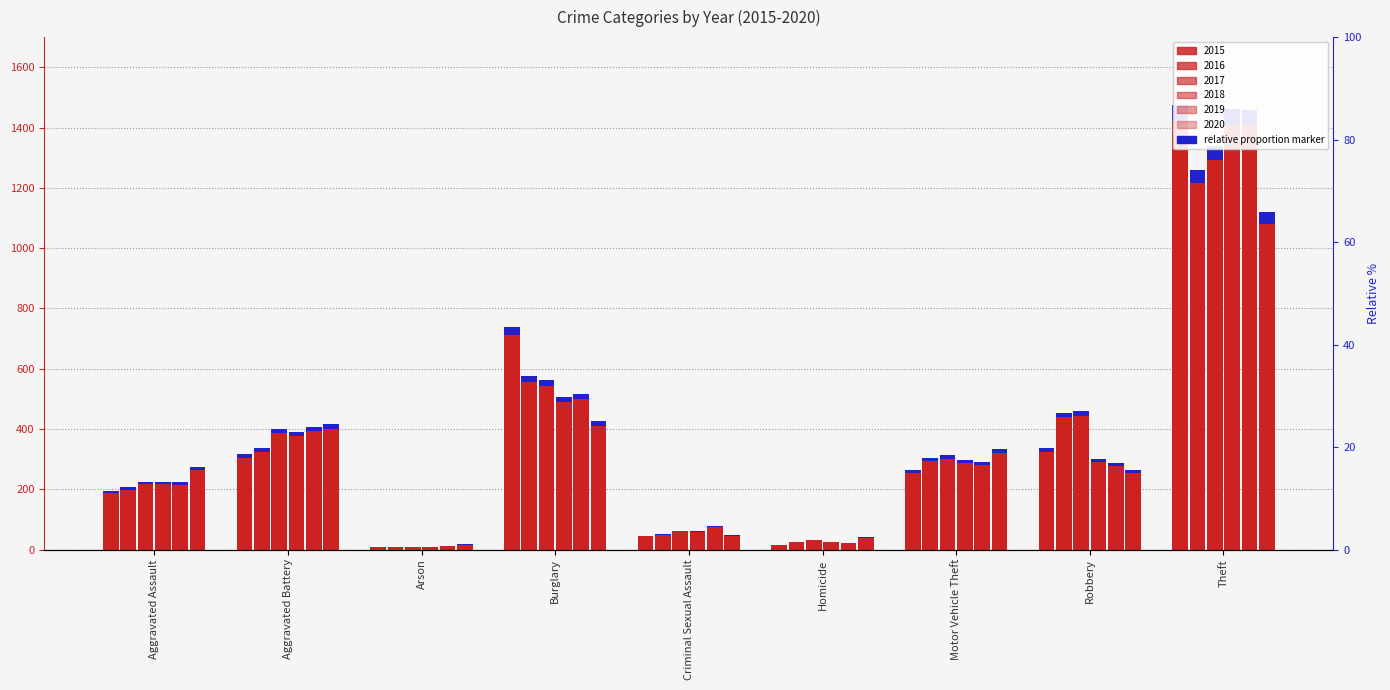

Rank the categories by 2017 value from lowest to highest.

Arson, Homicide, Criminal Sexual Assault, Aggravated Assault, Motor Vehicle Theft, Aggravated Battery, Robbery, Burglary, Theft